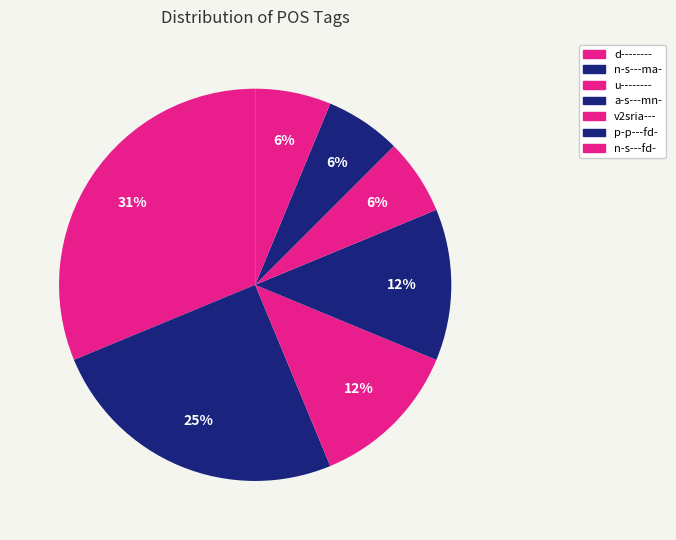

How many slices are in this pie chart?

7